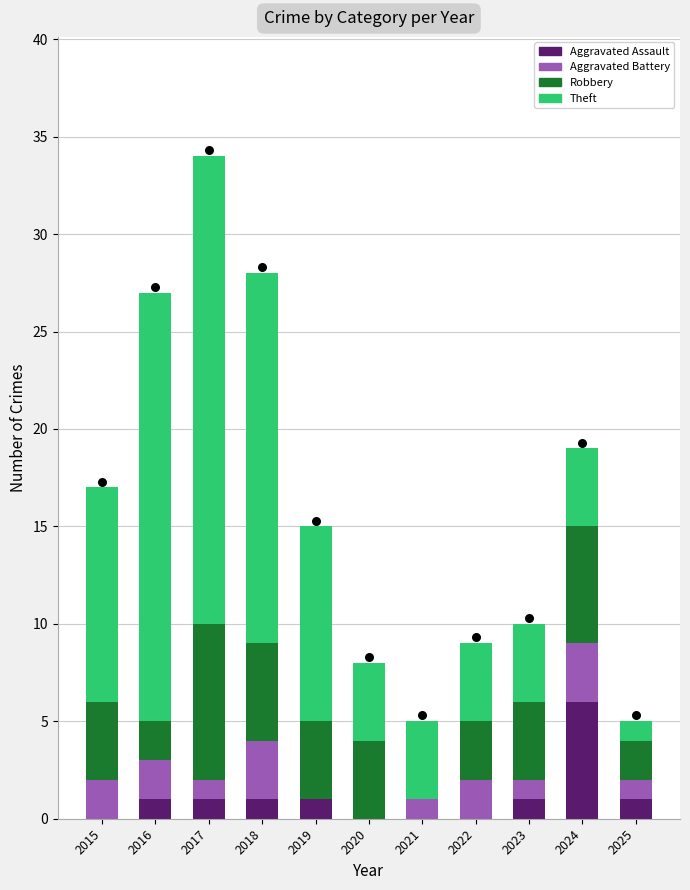

Which series reaches the minimum Y coordinate?

Aggravated Assault